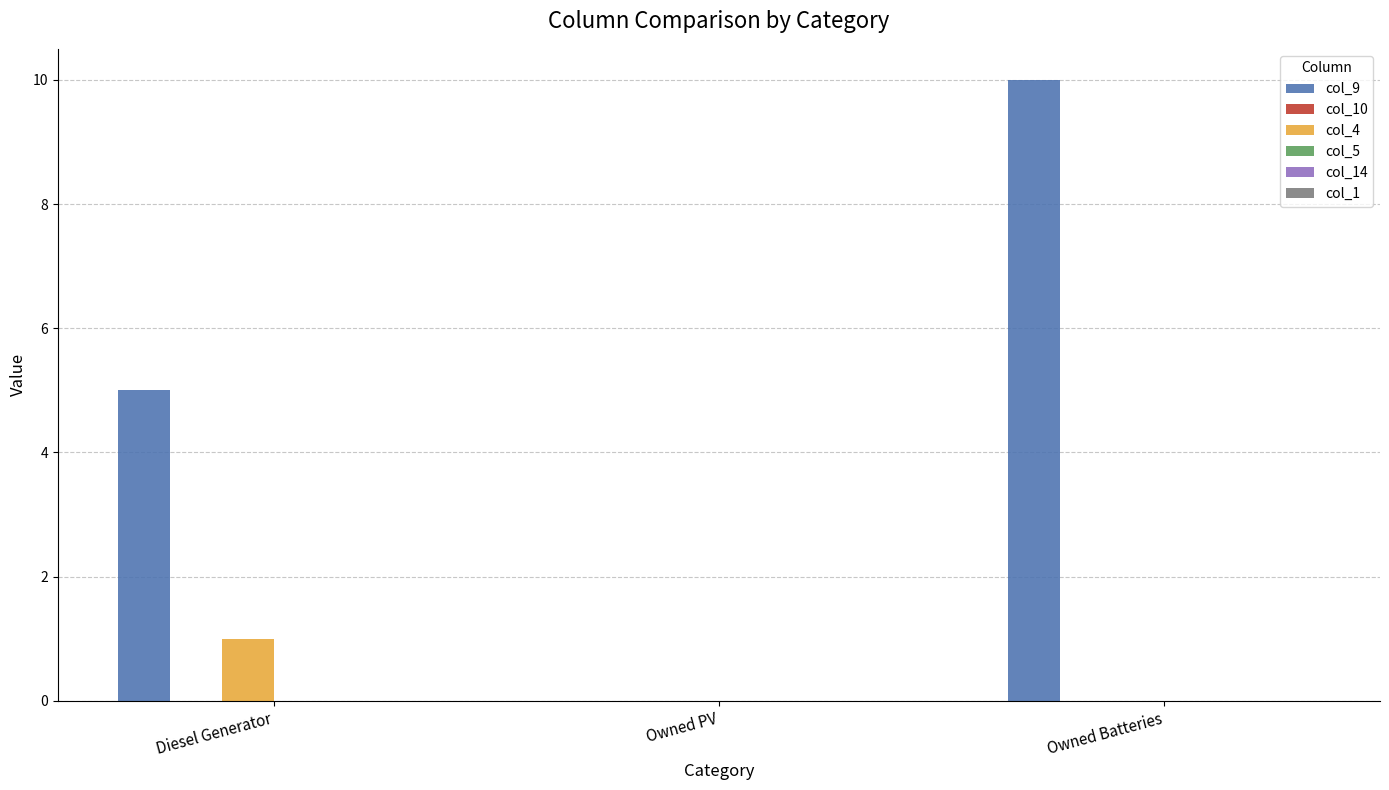

Between Owned PV and Owned Batteries, which series saw the biggest shift?

col_9